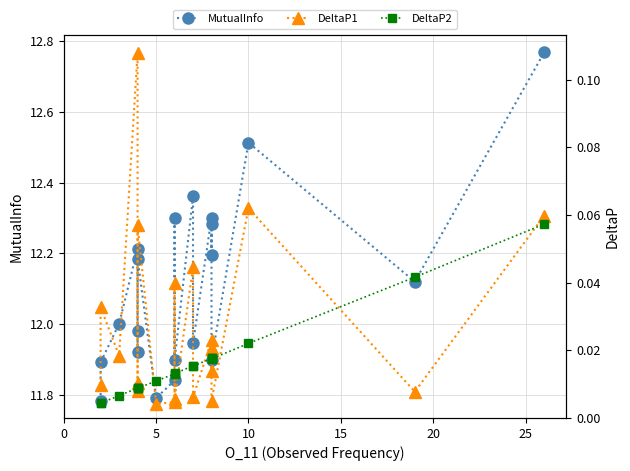

Is it true that DeltaP1 equals 0.0 at 5?

False